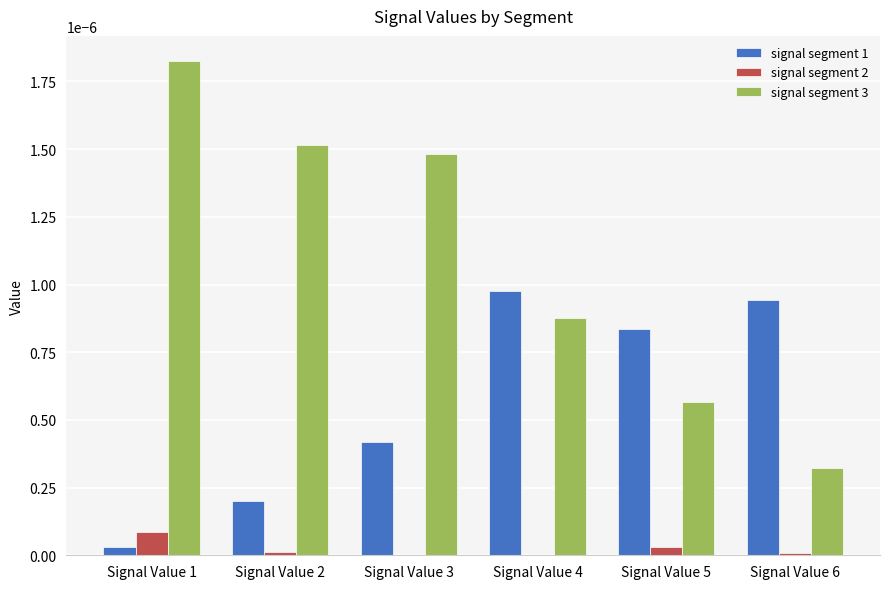

Does the chart contain stacked bars?

No